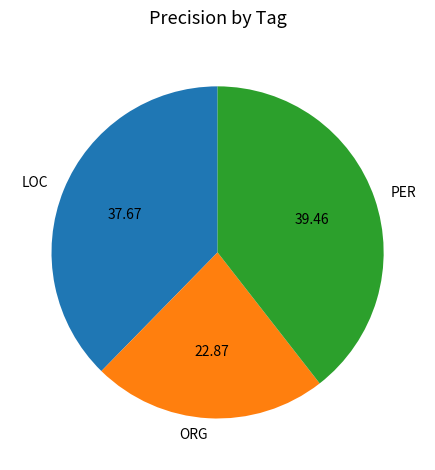

The LOC slice represents 38% of the pie. True or false?

True